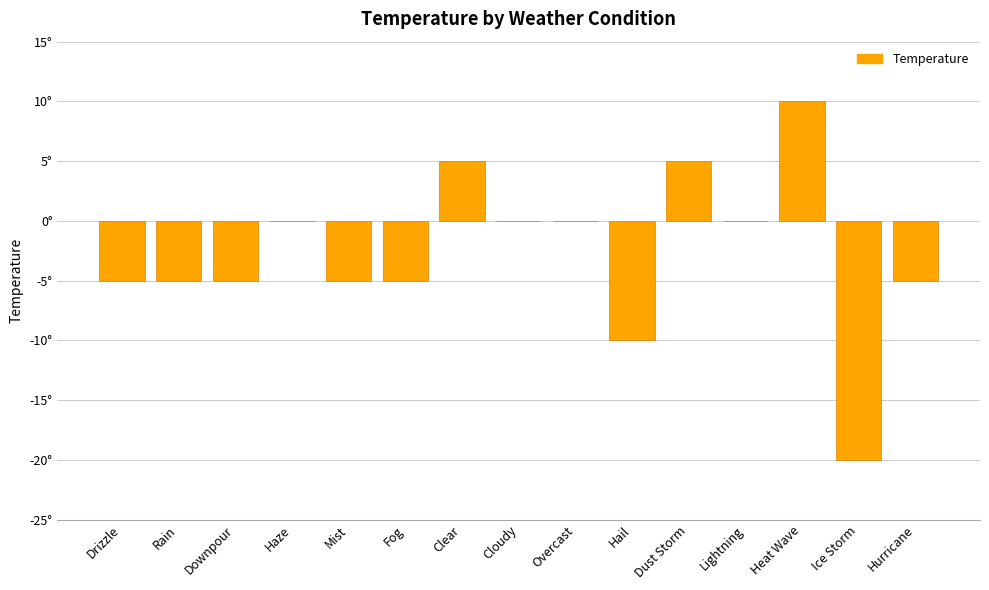

Are the bars horizontal?

No